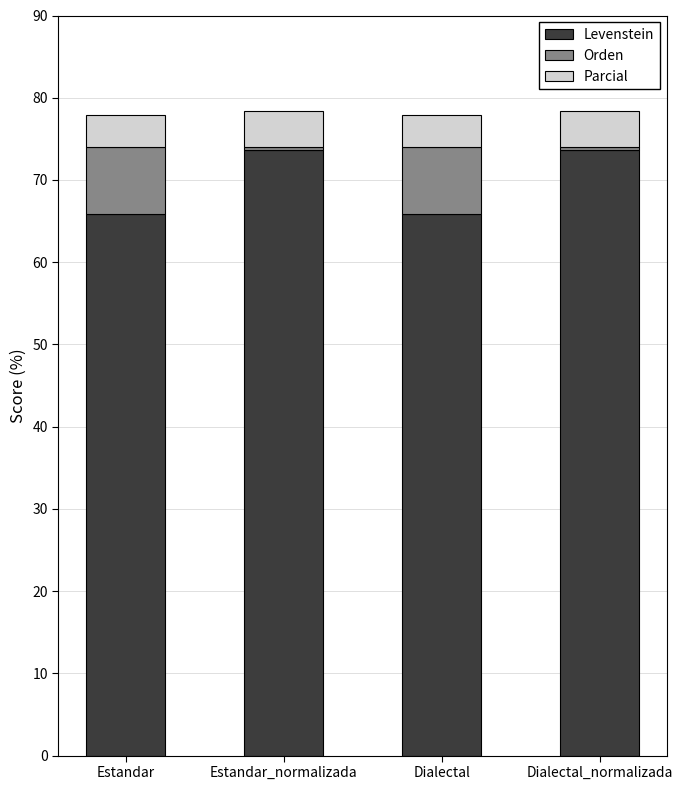

True or false: Levenstein has a value of 125.3 at Dialectal_normalizada.

False